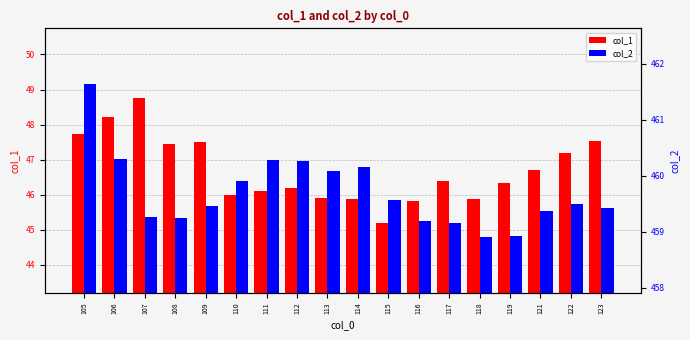

What is the value of the col_1 bar at the 2nd from the left?

48.2